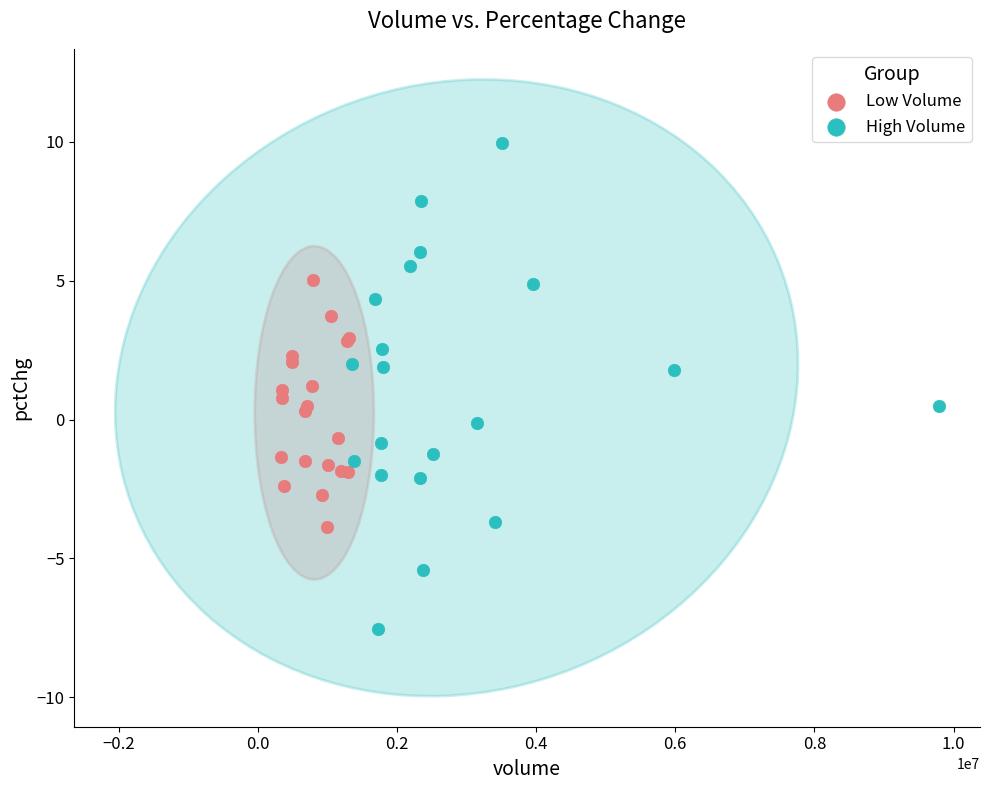

Which series has the widest spread of Y values?

High Volume